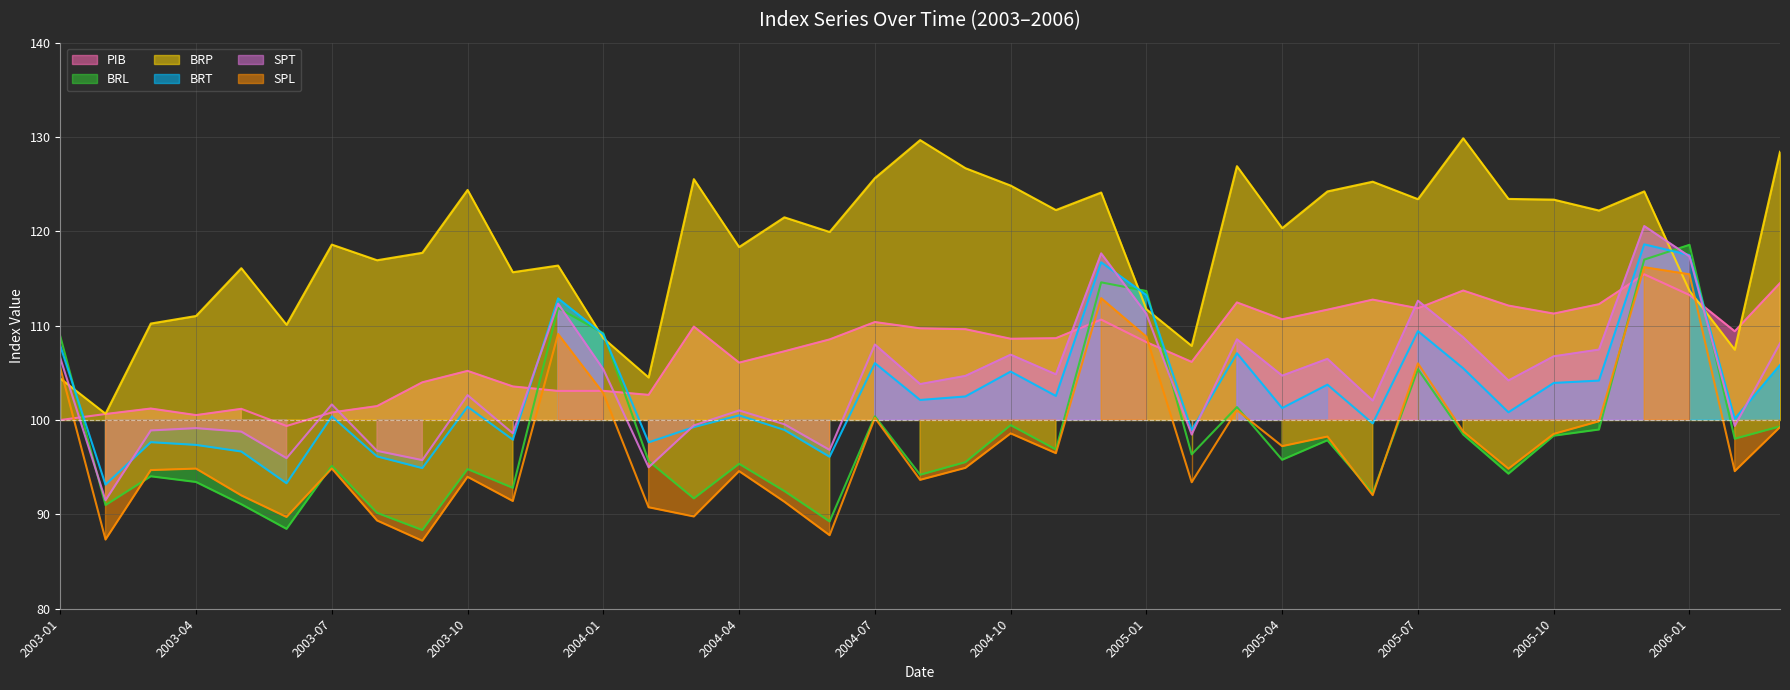

What is the difference between the BRT values at 2004-10 and 2004-08?

3.0